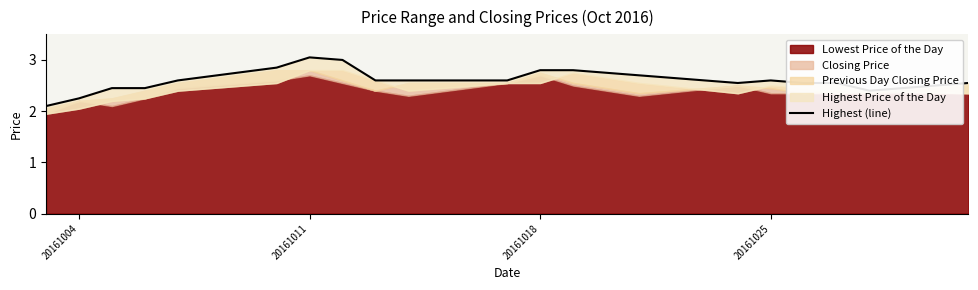

The value at 18 is 0.8. True or false?

False